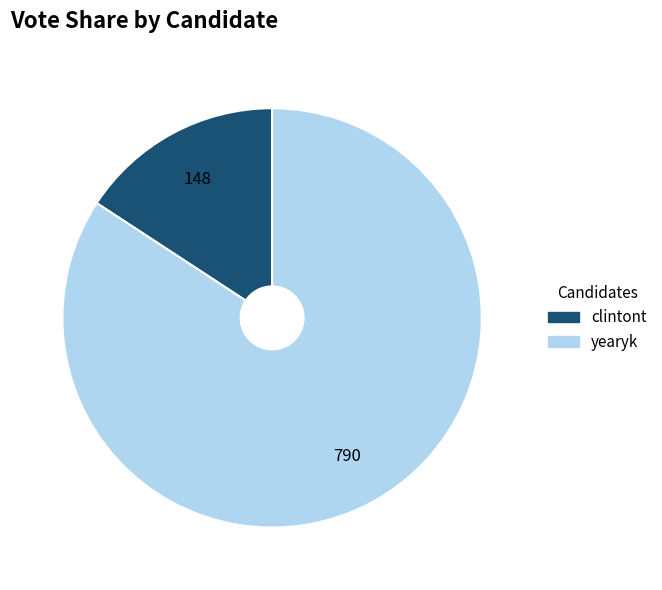

Is yearyk the majority of the pie?

Yes